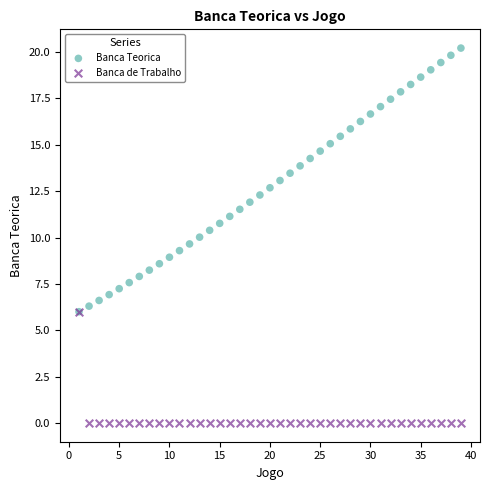

What are all the series names shown in the legend?

Banca Teorica, Banca de Trabalho